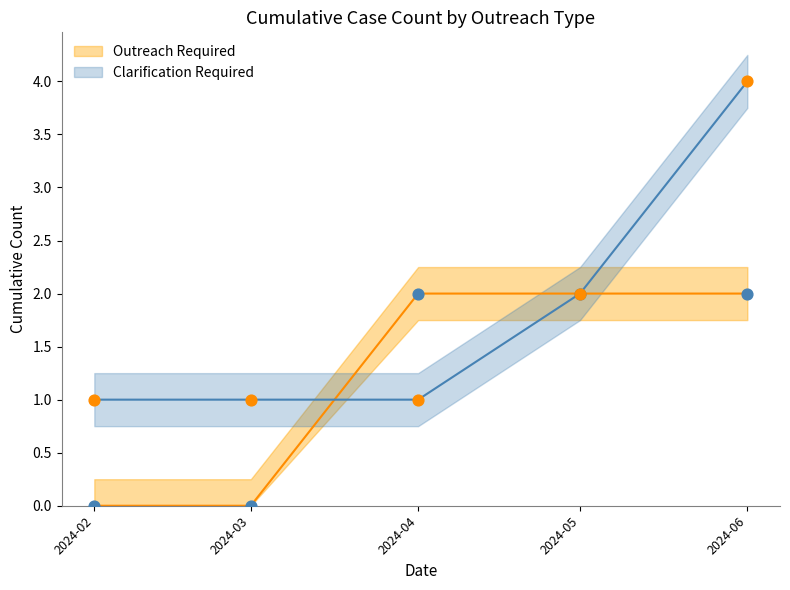

Which series reaches the maximum Y coordinate?

Clarification Required